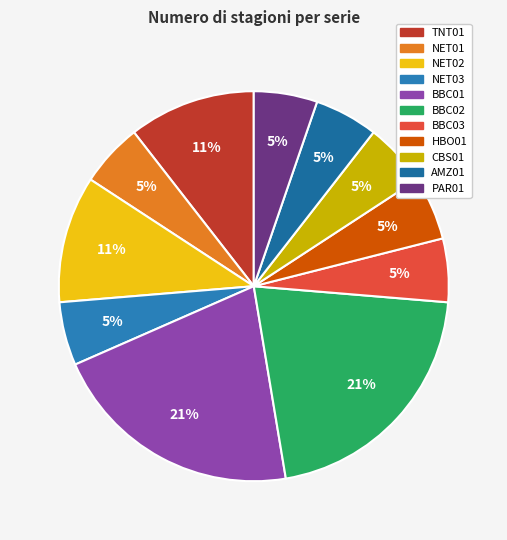

What is the largest slice in the pie chart?

BBC01